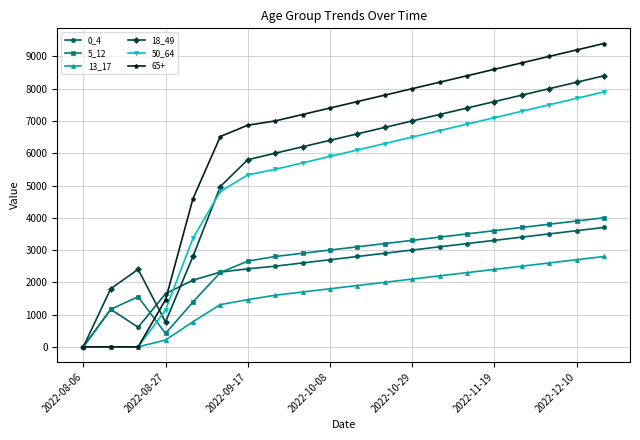

Which series has the largest total across all categories?

65+